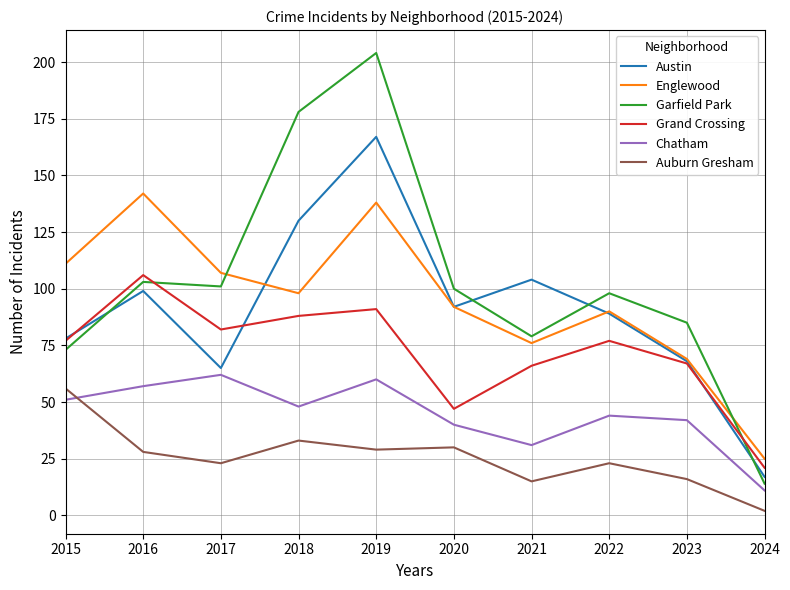

Reading right to left, list all the values displayed in this chart.

Austin: 17	68	89	104	92	167	130	65	99	78
Englewood: 25	69	90	76	92	138	98	107	142	111
Garfield Park: 14	85	98	79	100	204	178	101	103	73
Grand Crossing: 21	67	77	66	47	91	88	82	106	77
Chatham: 11	42	44	31	40	60	48	62	57	51
Auburn Gresham: 2	16	23	15	30	29	33	23	28	56